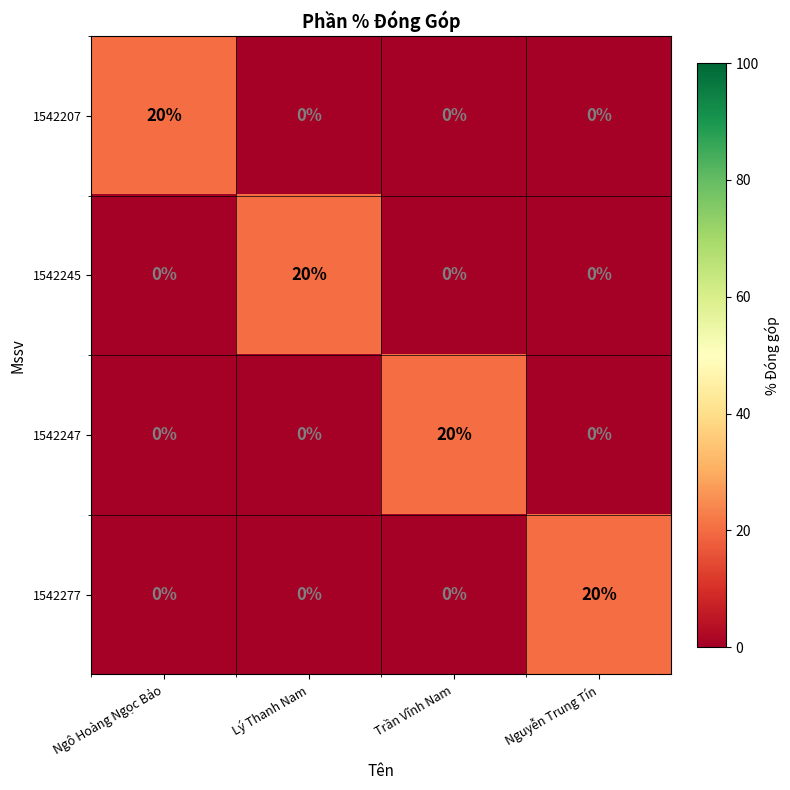

Reading left to right, what are all the values shown in this chart?

1542207: Ngô Hoàng Ngọc Bảo=20	Lý Thanh Nam=0	Trần Vĩnh Nam=0	Nguyễn Trung Tín=0
1542245: Ngô Hoàng Ngọc Bảo=0	Lý Thanh Nam=20	Trần Vĩnh Nam=0	Nguyễn Trung Tín=0
1542247: Ngô Hoàng Ngọc Bảo=0	Lý Thanh Nam=0	Trần Vĩnh Nam=20	Nguyễn Trung Tín=0
1542277: Ngô Hoàng Ngọc Bảo=0	Lý Thanh Nam=0	Trần Vĩnh Nam=0	Nguyễn Trung Tín=20